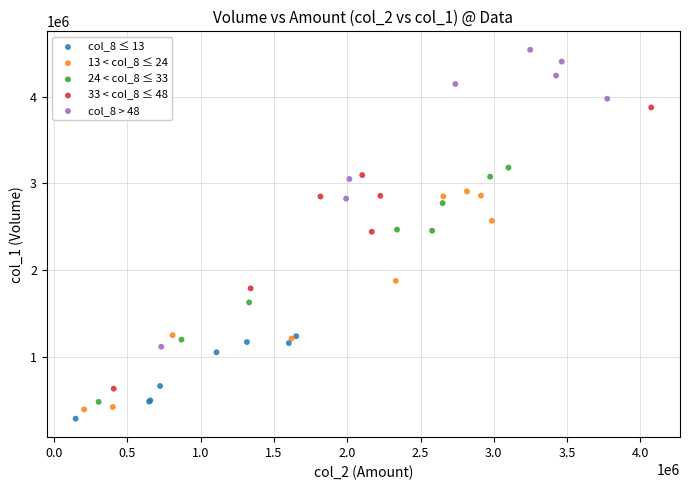

Which series contains the highest Y value?

col_8 > 48